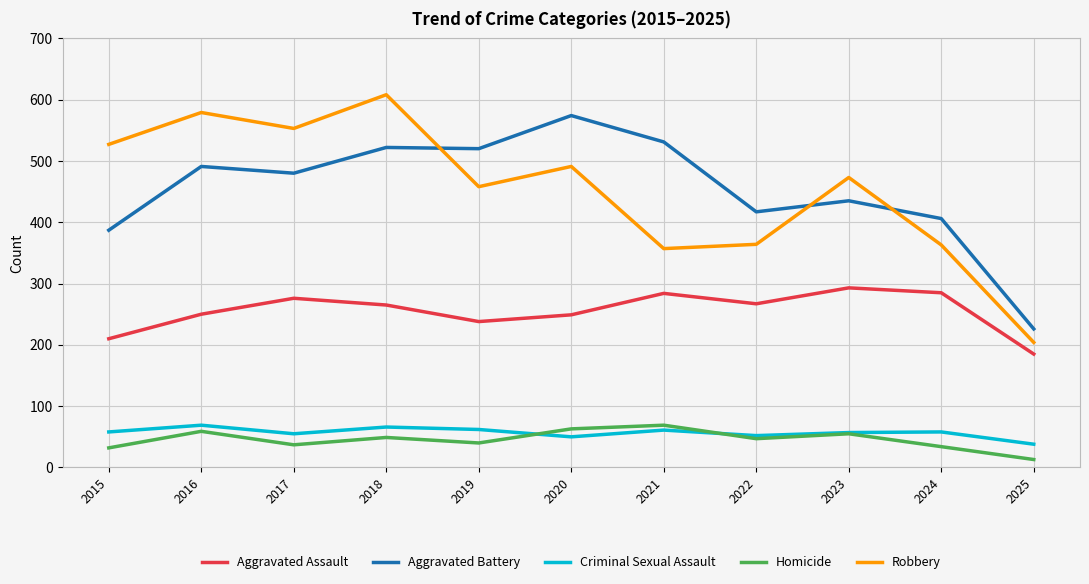

At which category is the sum across all series the highest?

2018